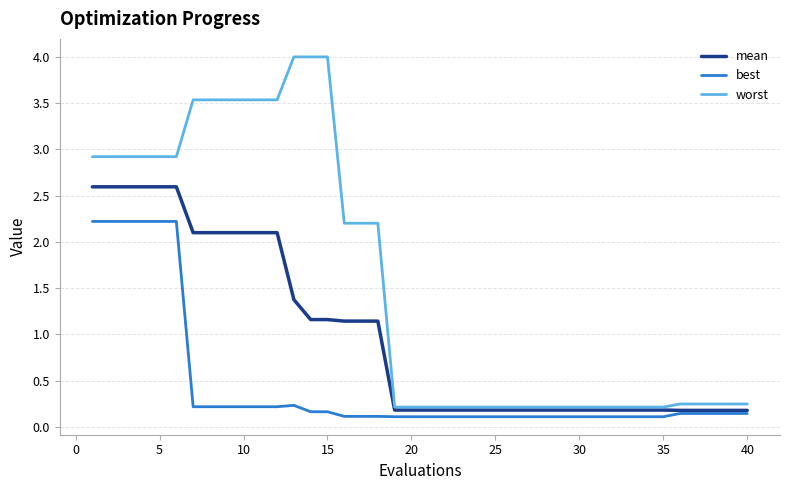

List the series in order of their overall mean, highest first.

worst, mean, best